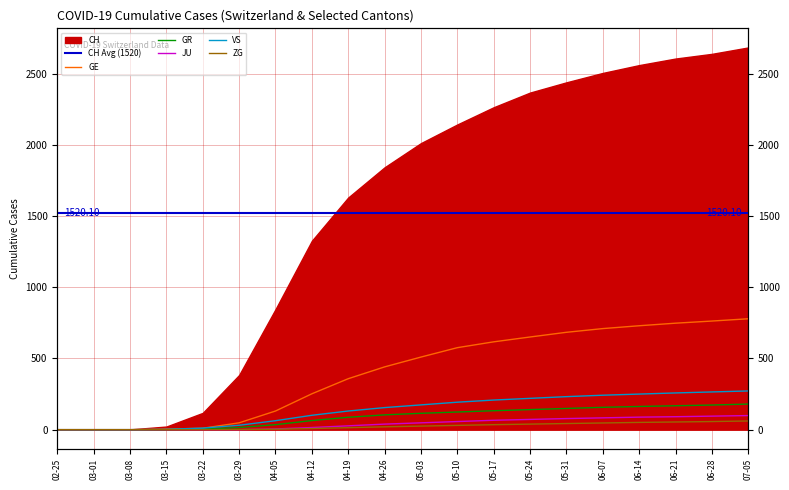

What is the label of the 17th point from the right?

03-15